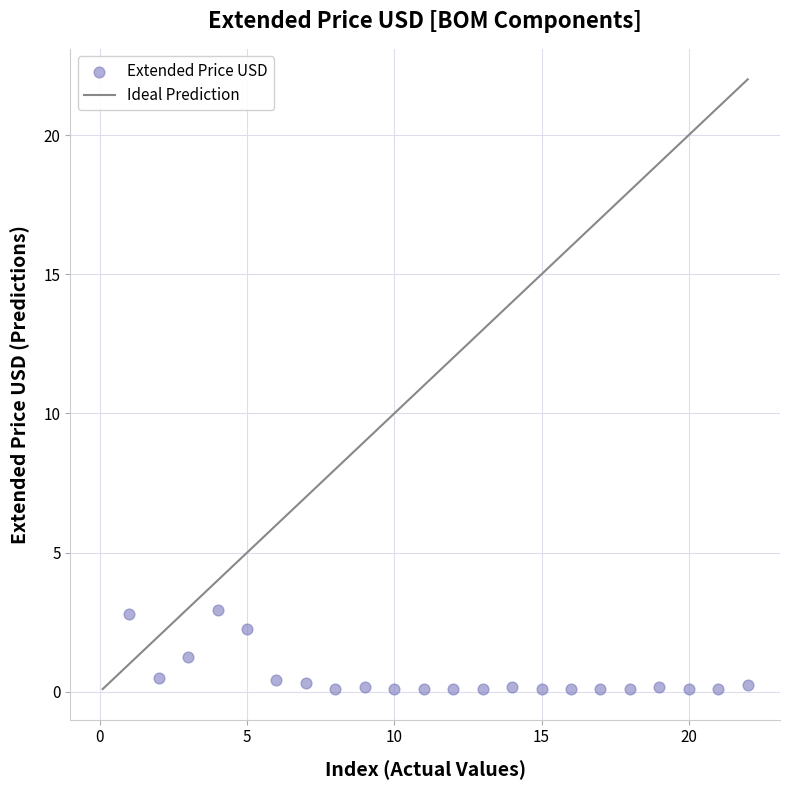

What is the range of X values (max minus min)?

21.0